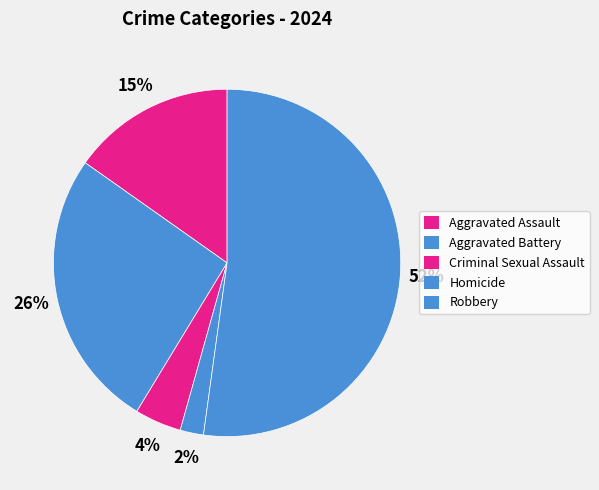

Which slice is the largest?

Robbery